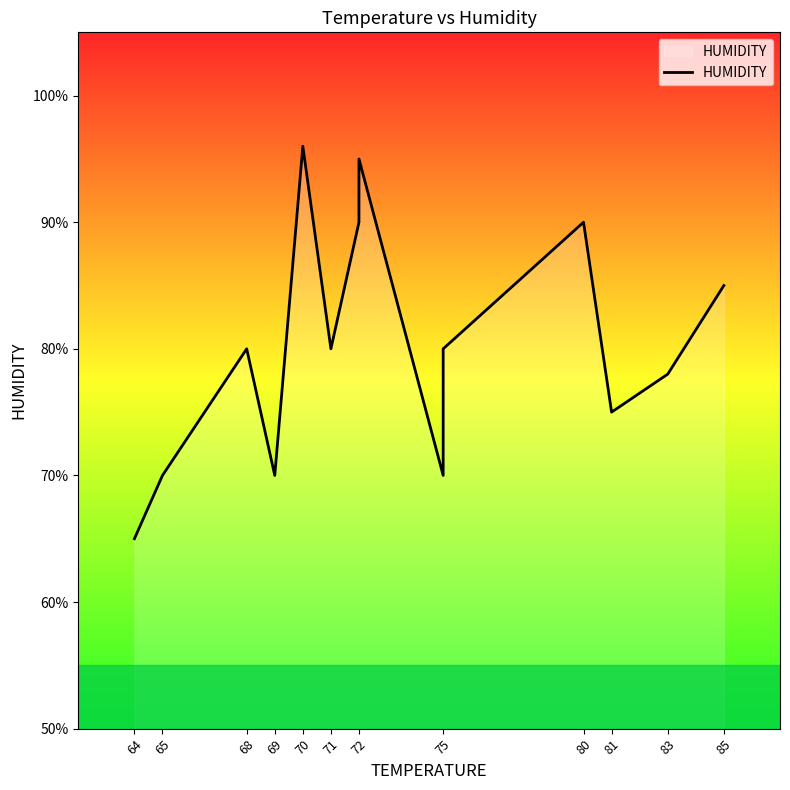

How many categories are shown in the chart?

14